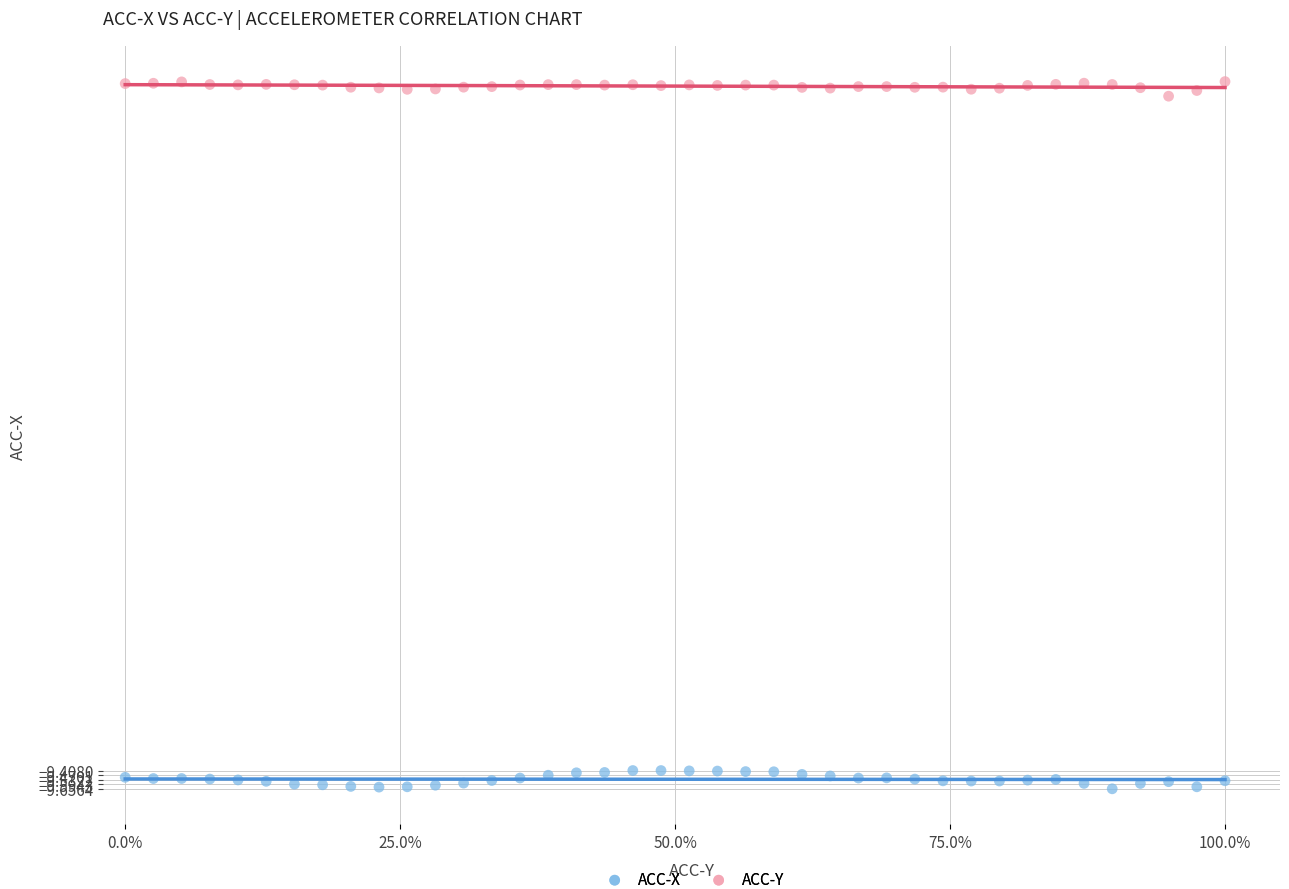

Across all data points, what is the range of Y values (max minus min)?

9.6